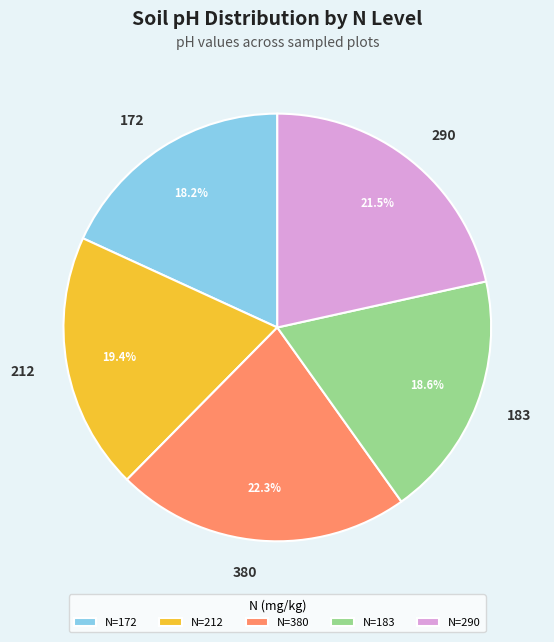

How many slices are in this pie chart?

5